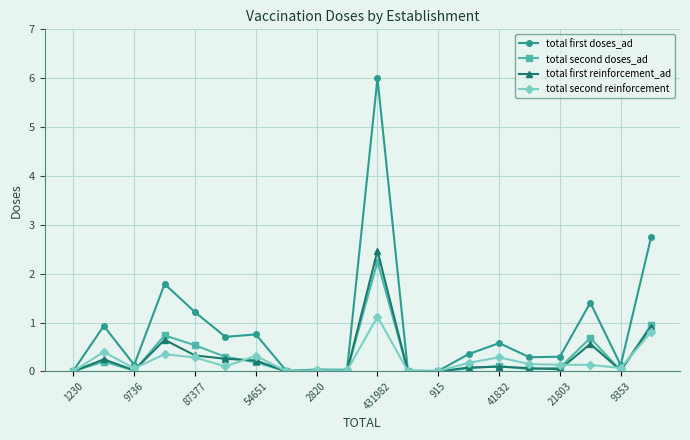

How many lines are shown in the chart?

4